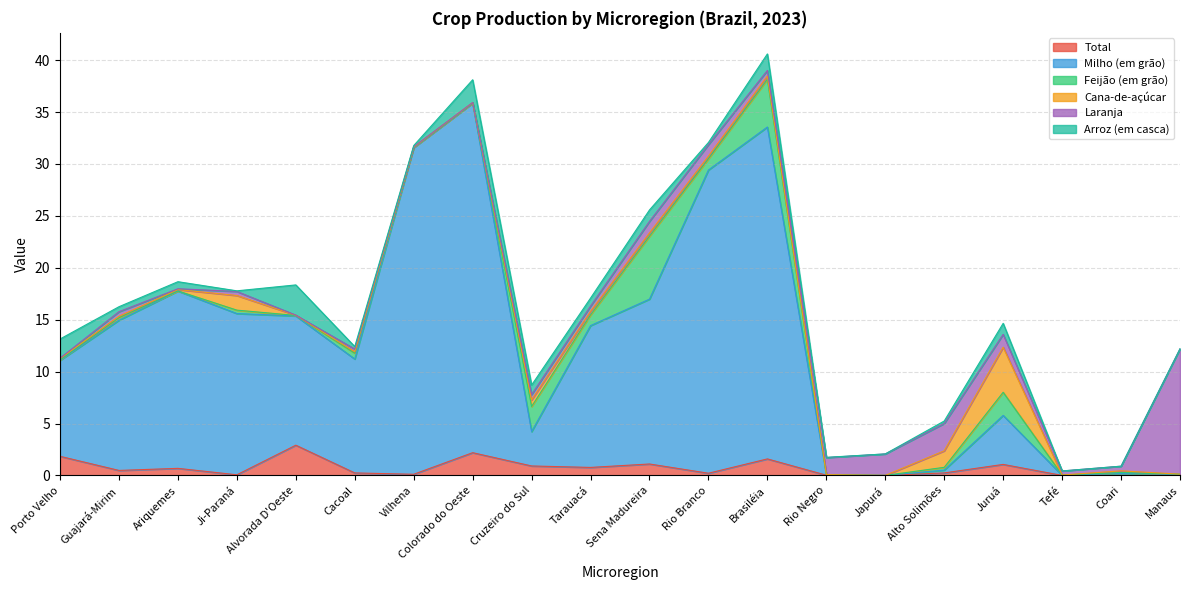

How many categories are shown in the chart?

20